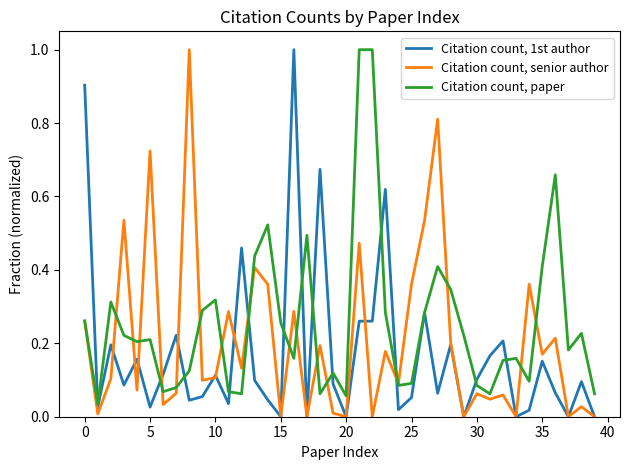

Rank the series by their average value, from highest to lowest.

Citation count, paper, Citation count, senior author, Citation count, 1st author